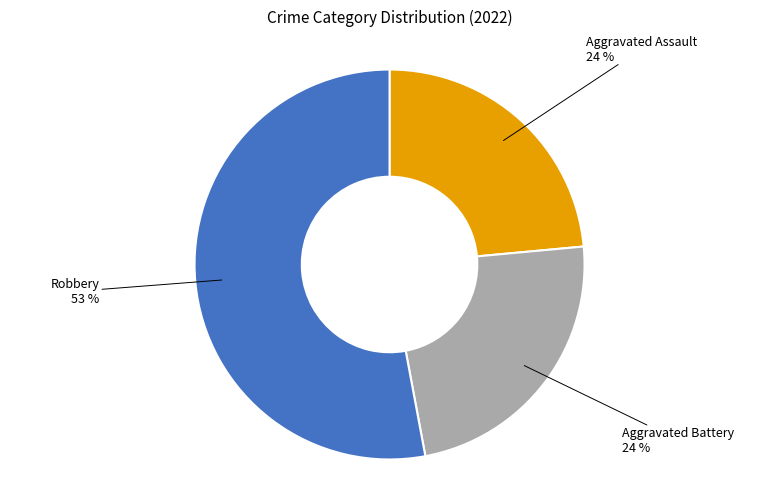

Count the number of slices in the pie.

3